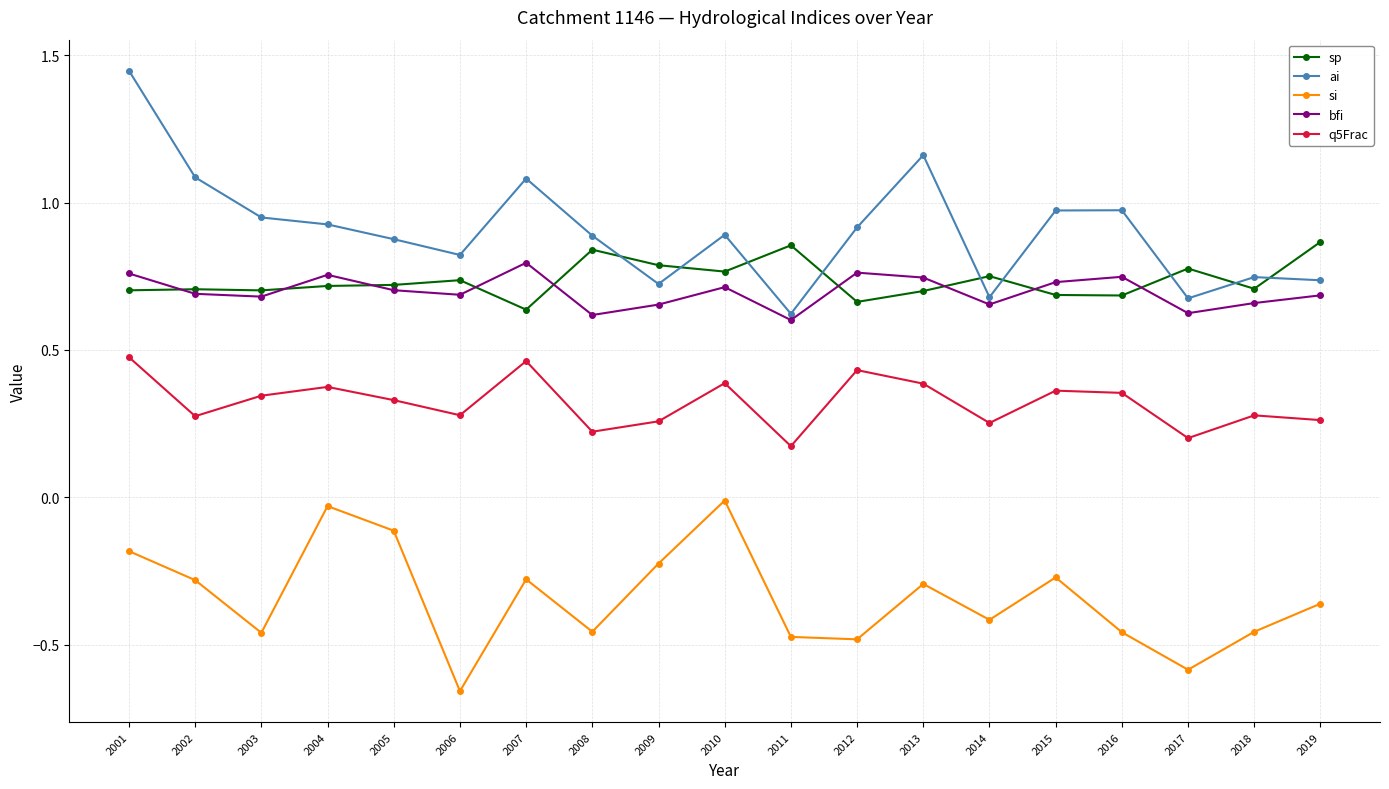

Is the value of ai at 2002 greater than the value of si at 2003?

Yes